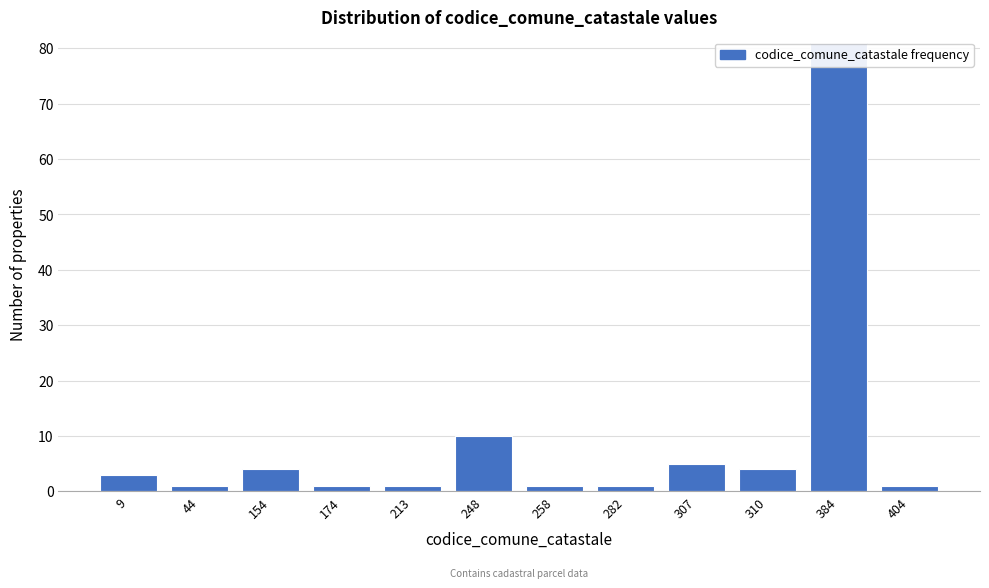

Reading left to right, what are all the values shown in this chart?

9=3	44=1	154=4	174=1	213=1	248=10	258=1	282=1	307=5	310=4	384=81	404=1